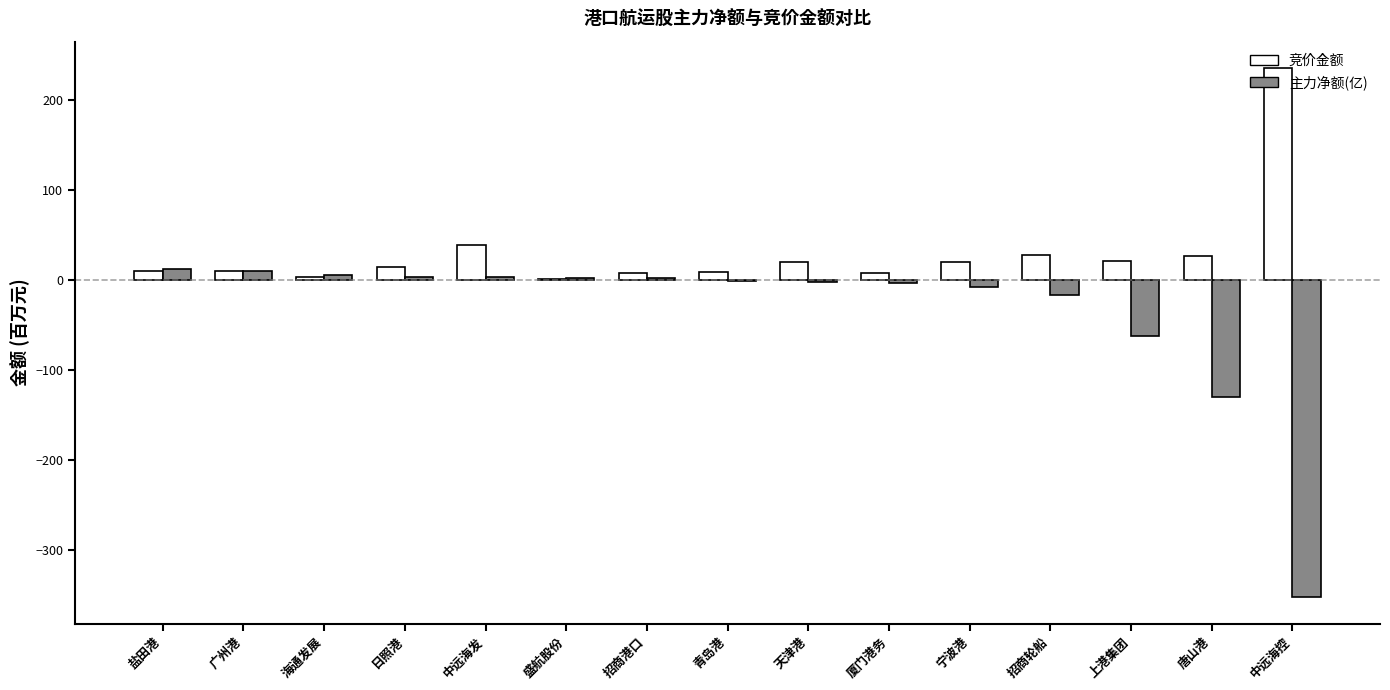

Which series has the largest total across all categories?

竞价金额